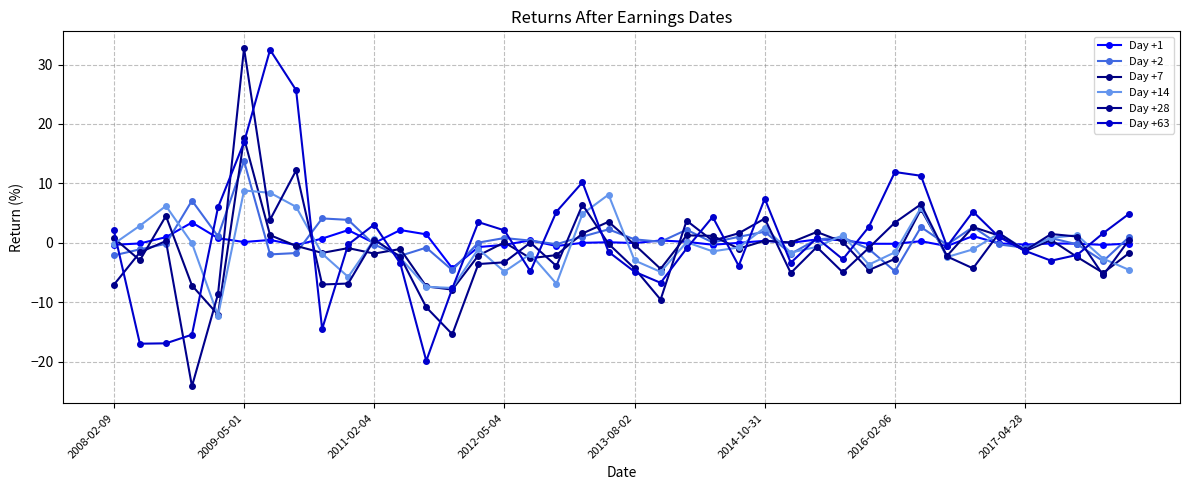

How many interior local peaks does the Day +28 series have?

12